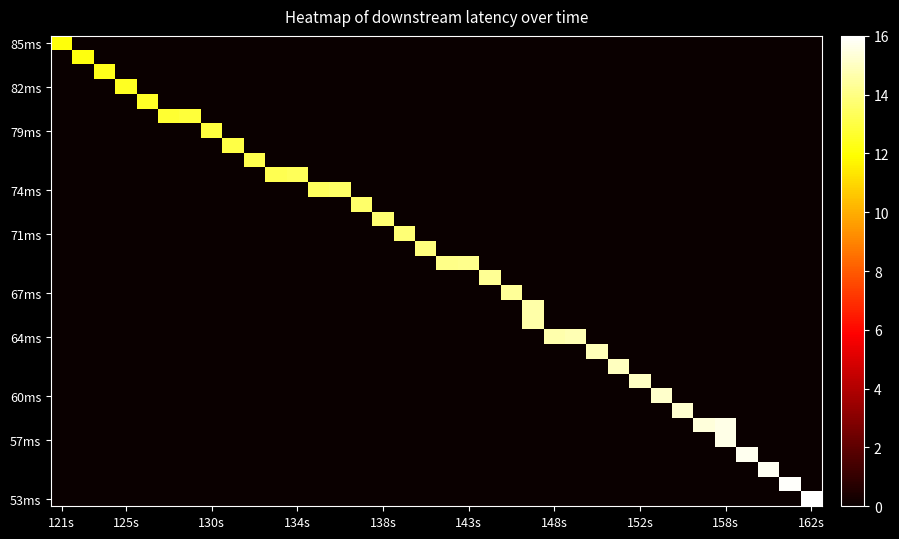

How many data points does each series have?

36